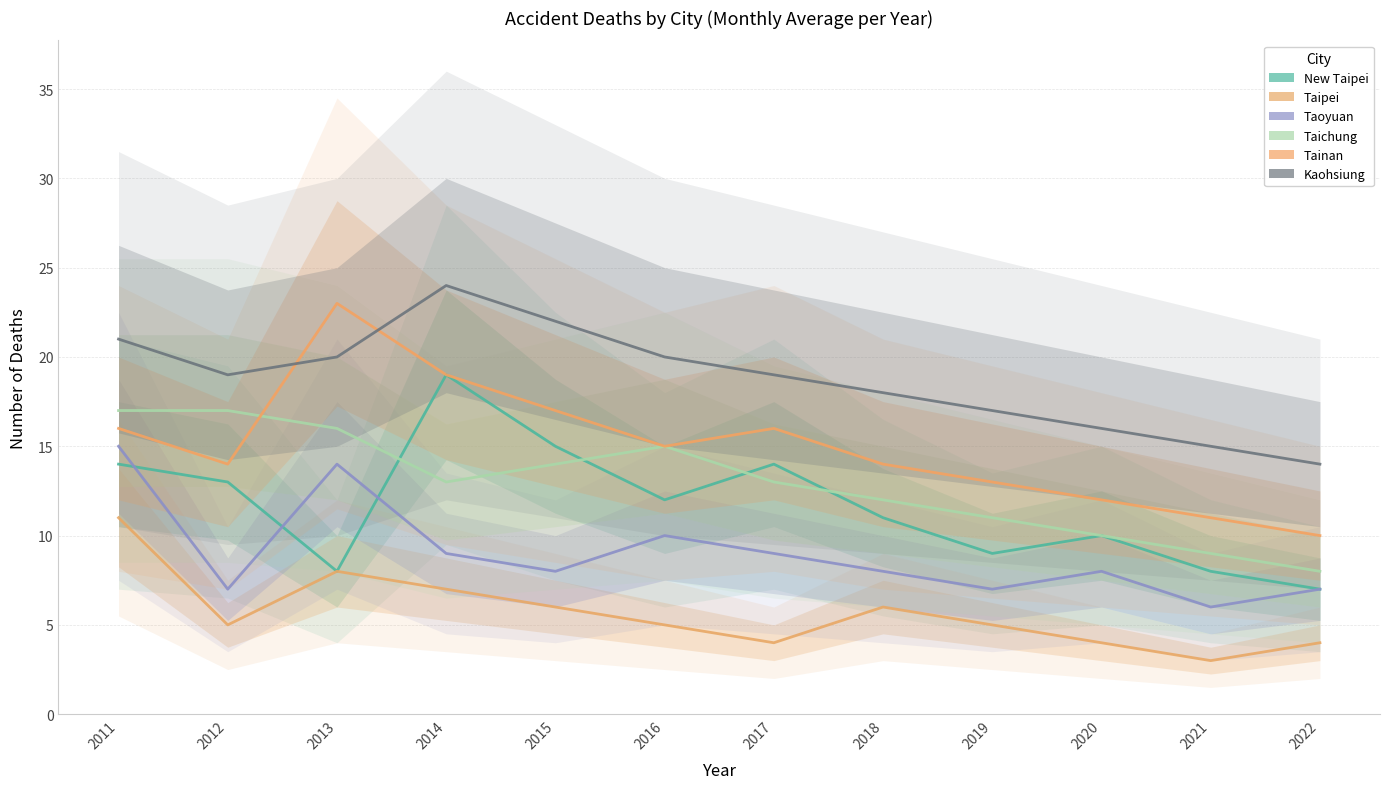

At which category does Taichung reach its first local valley?

2014